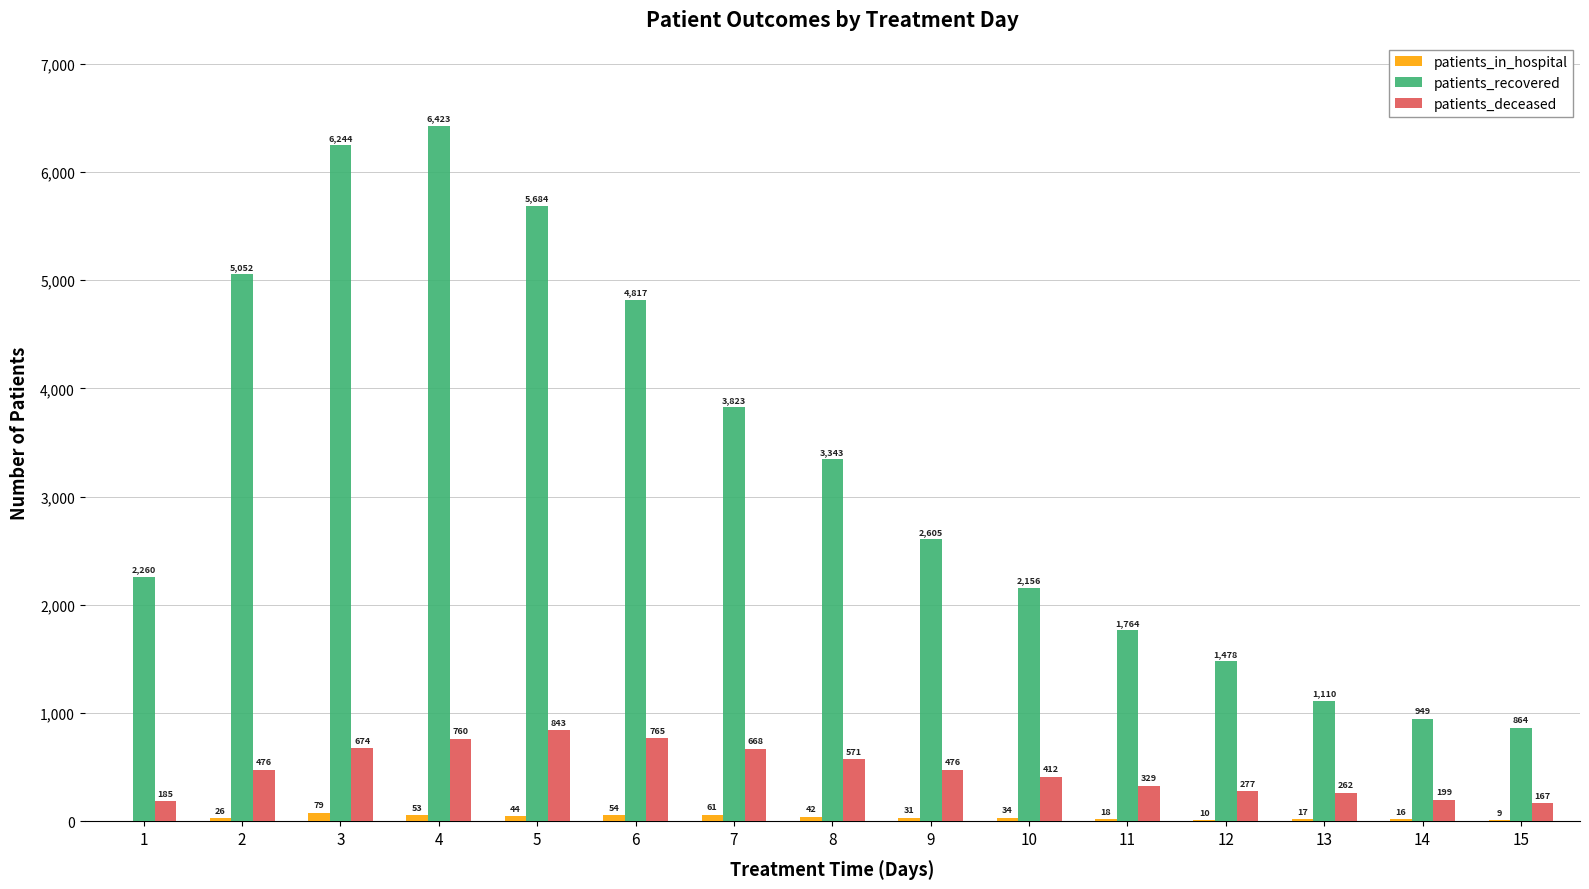

How many series are shown in this chart?

3